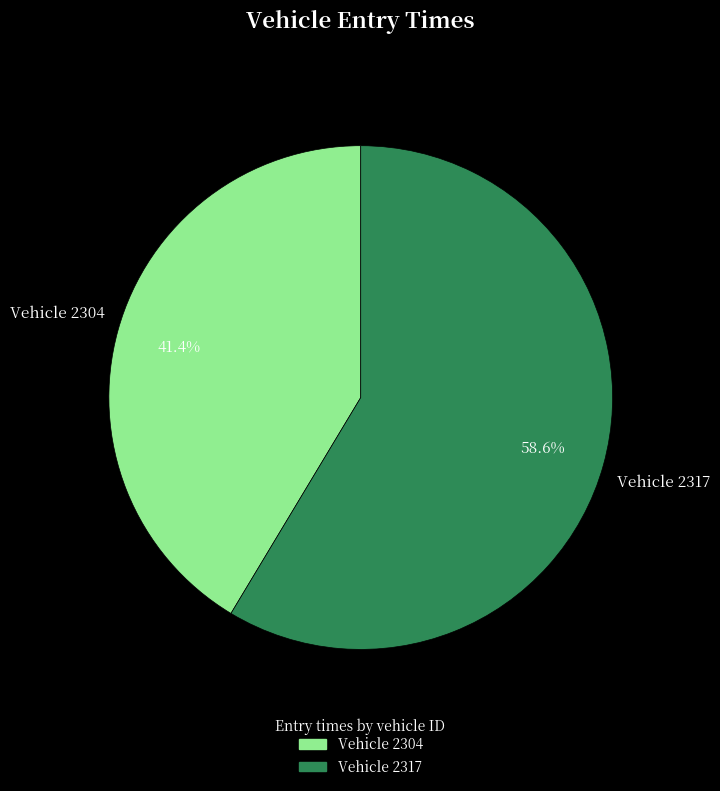

What percentage do Vehicle 2304 and Vehicle 2317 together represent?

100.0%